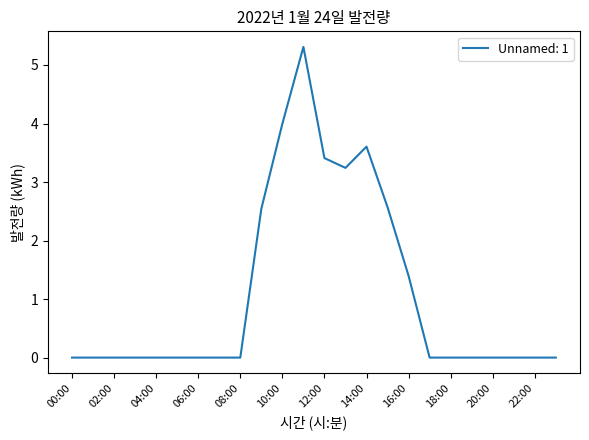

What is the difference between the maximum and minimum values?

5.3